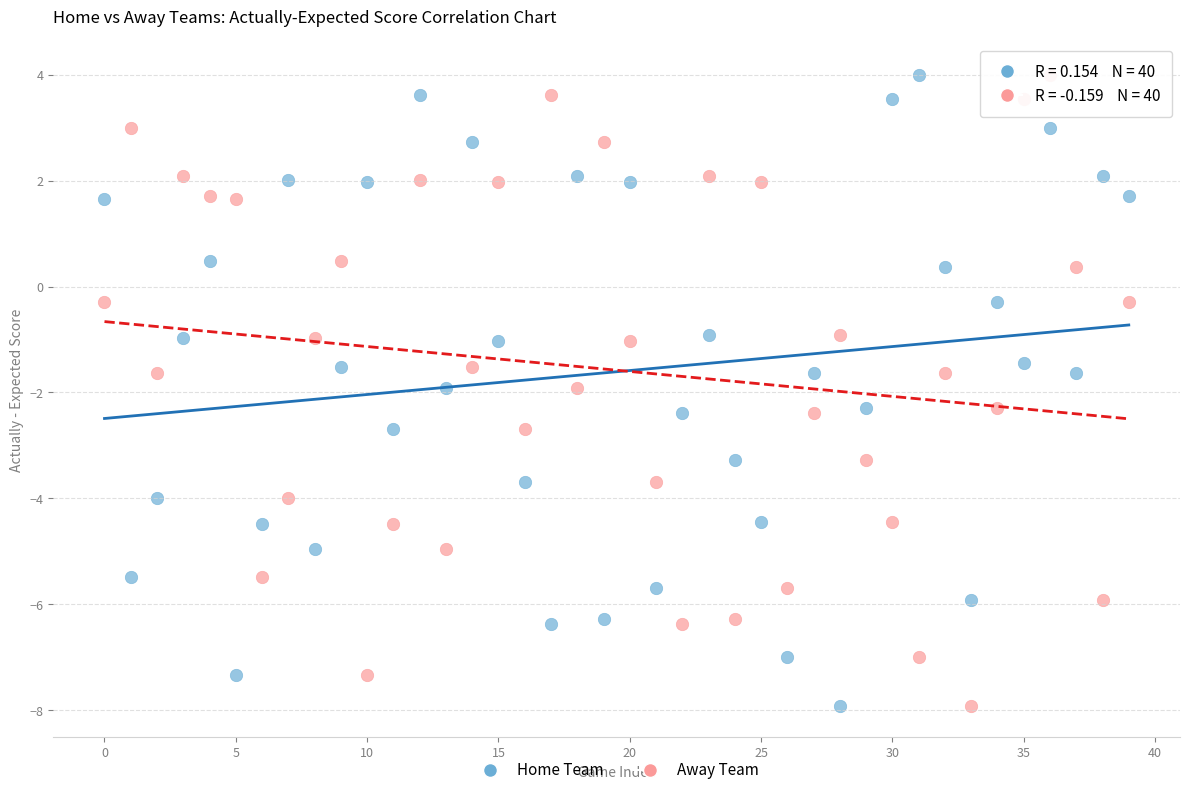

Across all data points, what is the range of Y values (max minus min)?

11.9